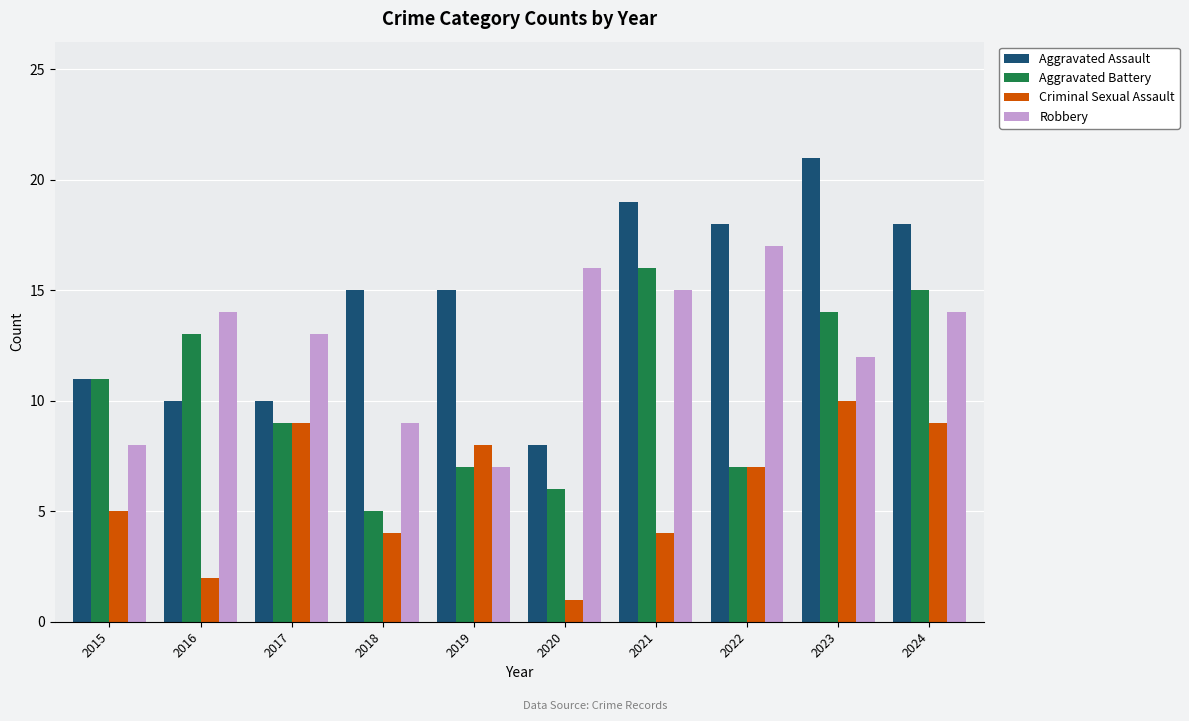

True or false: Aggravated Assault has a value of 15 at 2018.

True